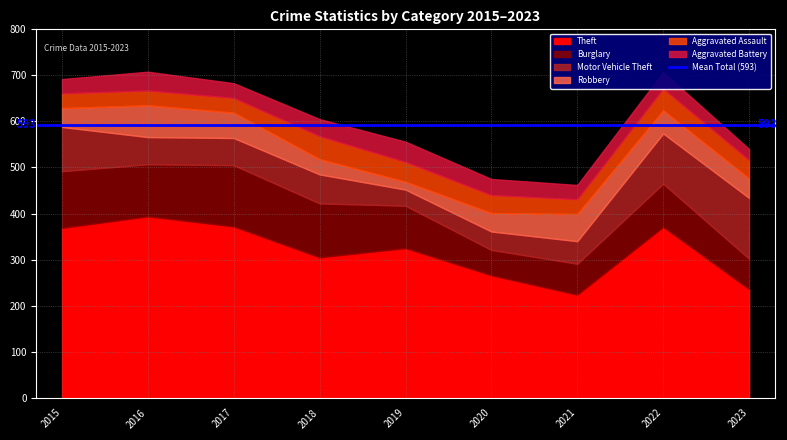

Rank the categories by Aggravated Assault value from highest to lowest.

2018, 2022, 2019, 2023, 2020, 2015, 2016, 2017, 2021